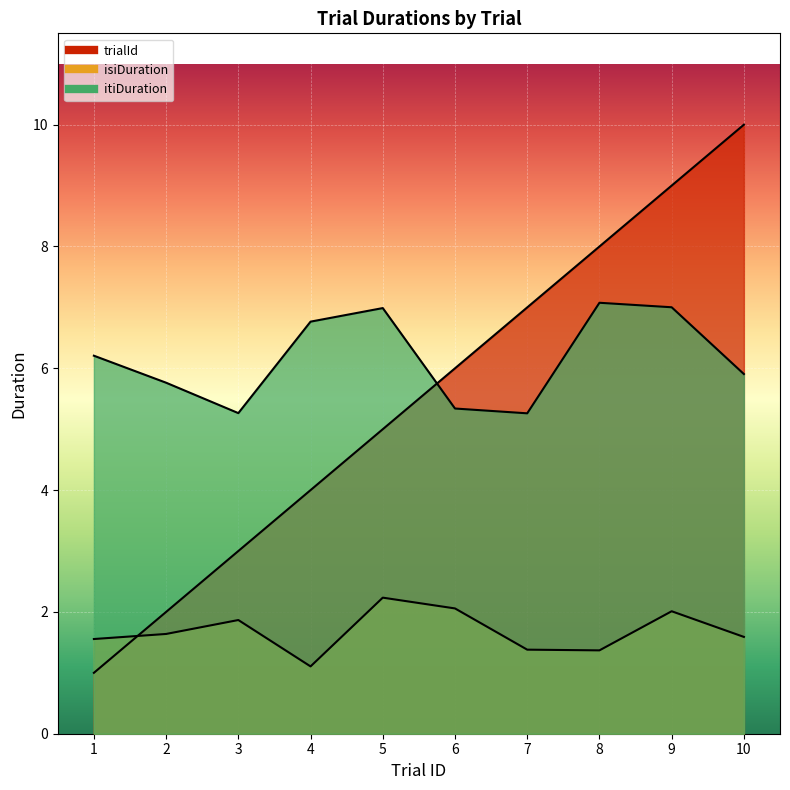

What is the value of the trialId point at the 6th from the left?

6.0